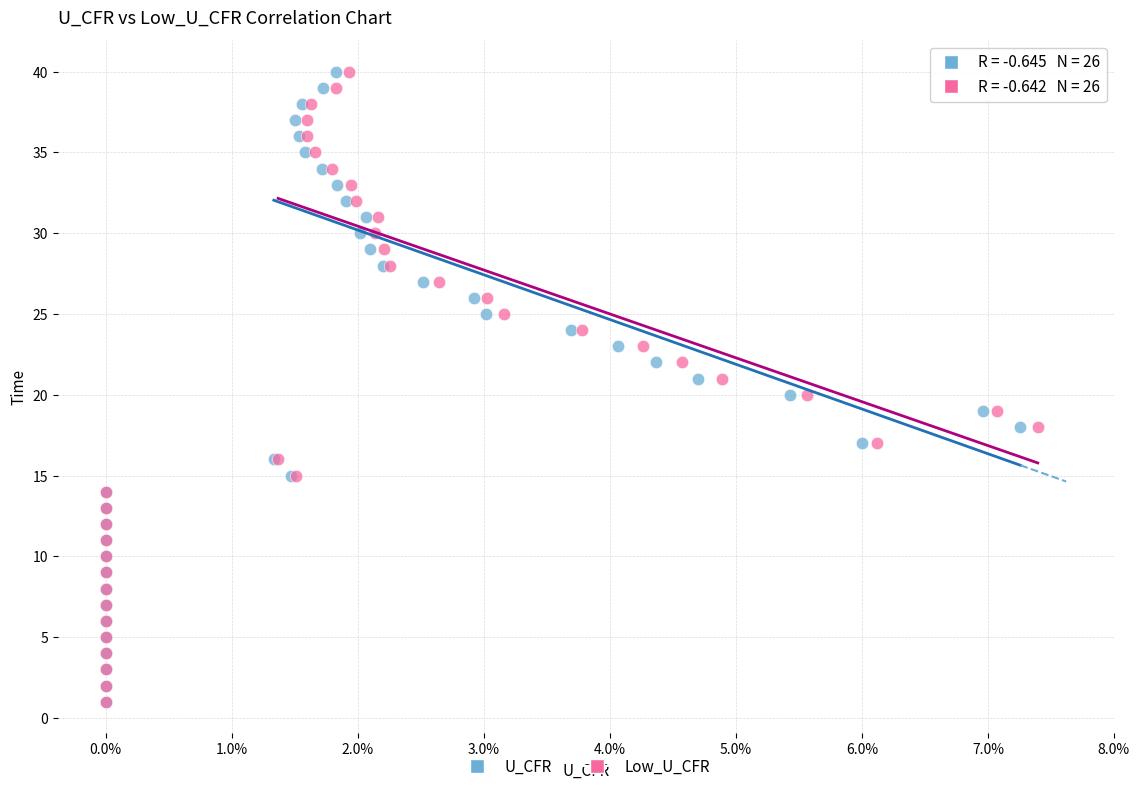

What are all the series names shown in the legend?

U_CFR, Low_U_CFR